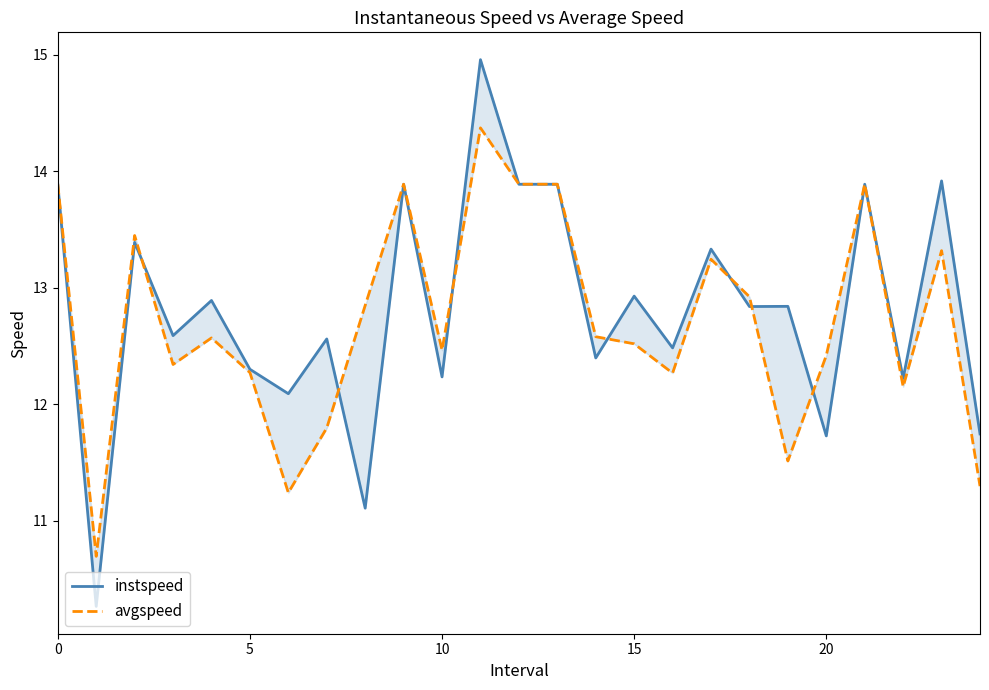

True or false: avgspeed has more than 0 points higher than both neighbors.

True